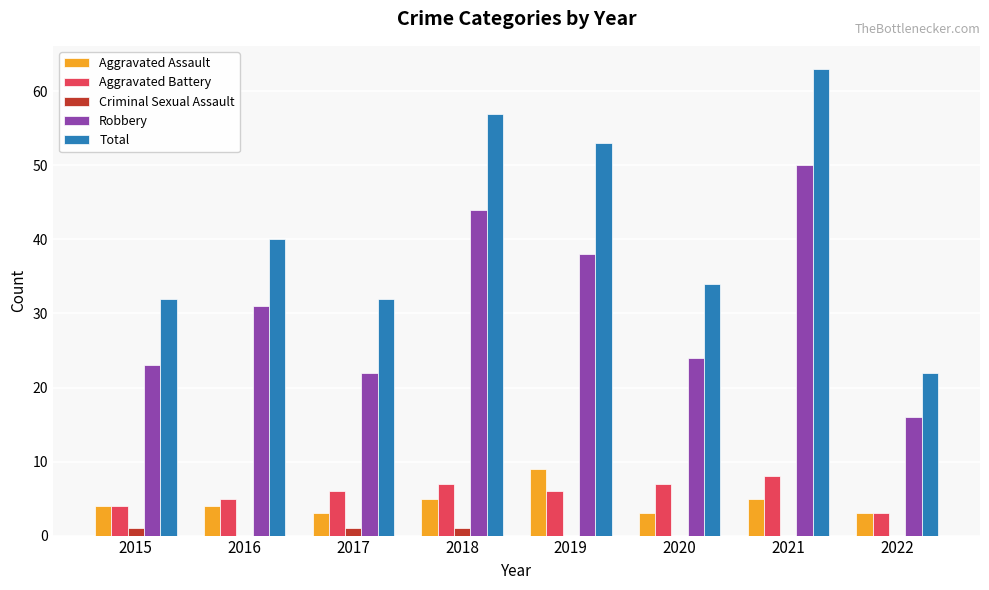

Which series changed the most between 2020 and 2021?

Total